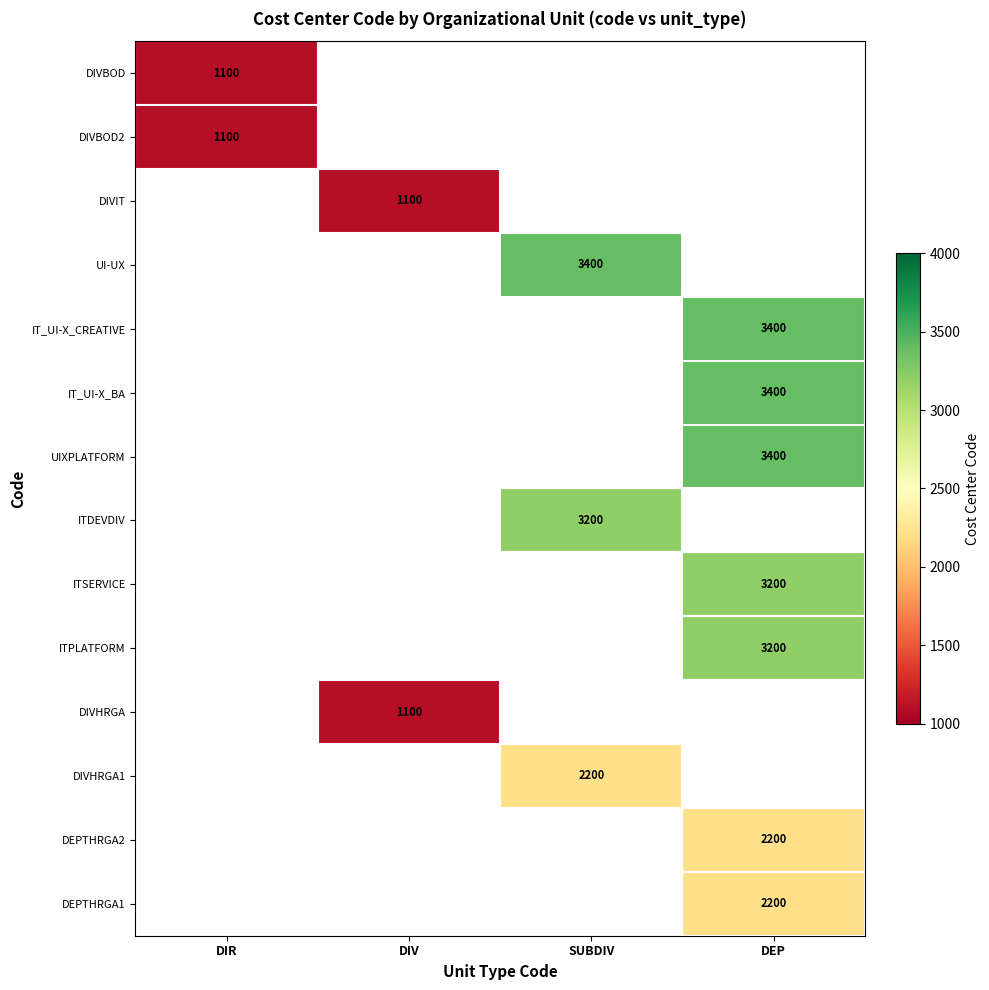

Is it true that ITSERVICE equals 3200 at DEP?

True